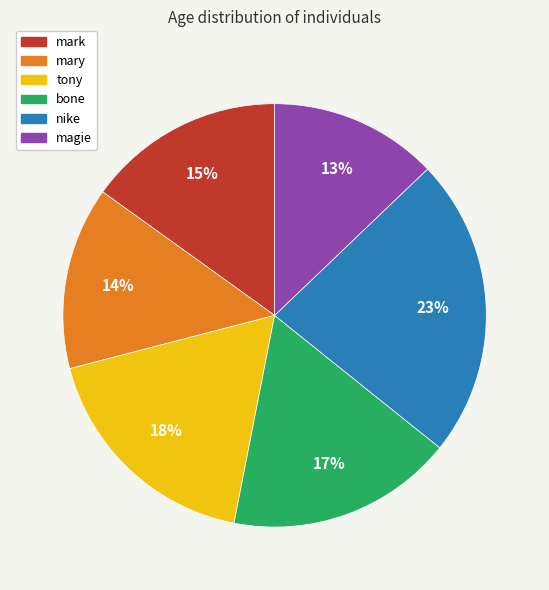

Does nike represent more than half of the total?

No